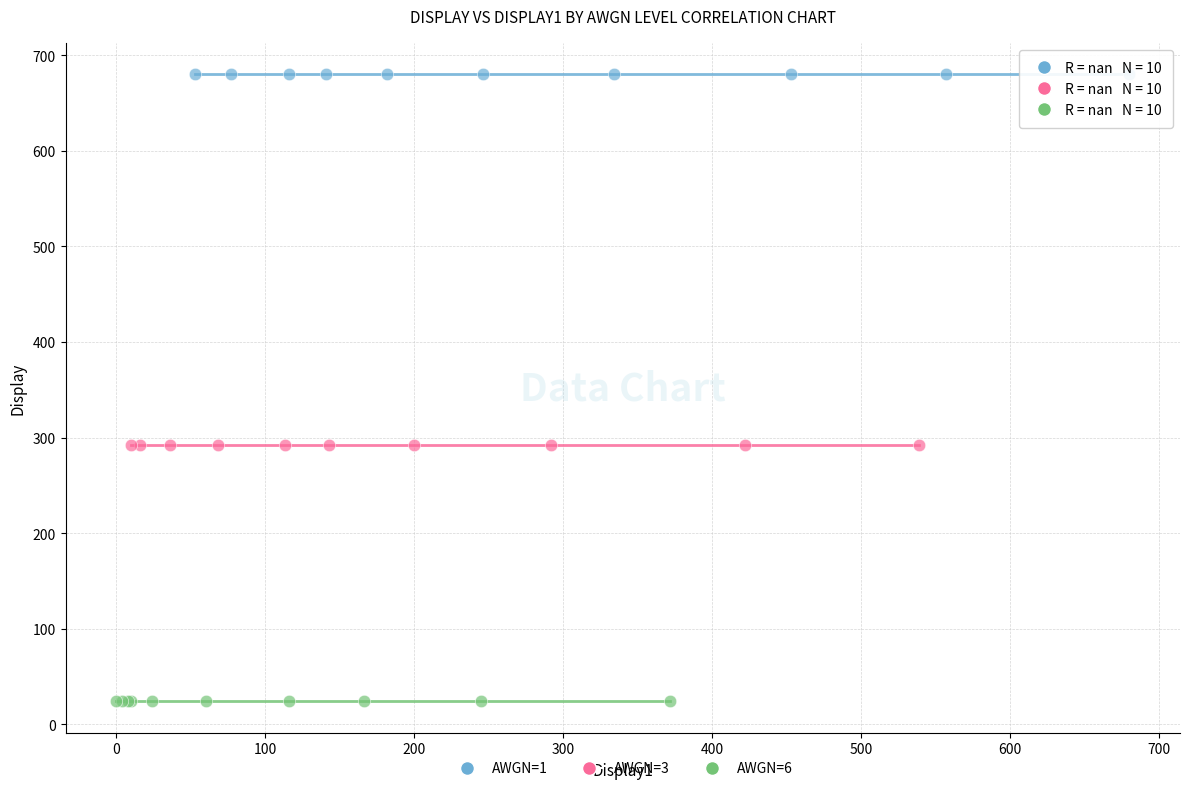

Which series contains the highest Y value?

AWGN=1